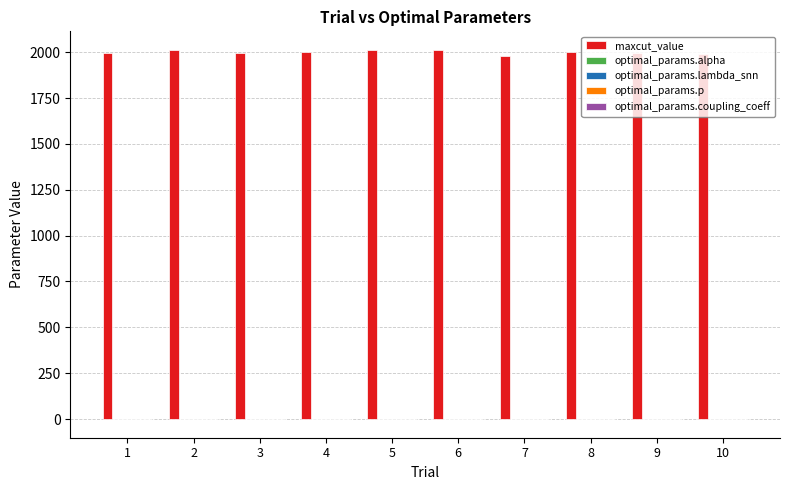

What is the maximum value shown in the chart?

2013.0